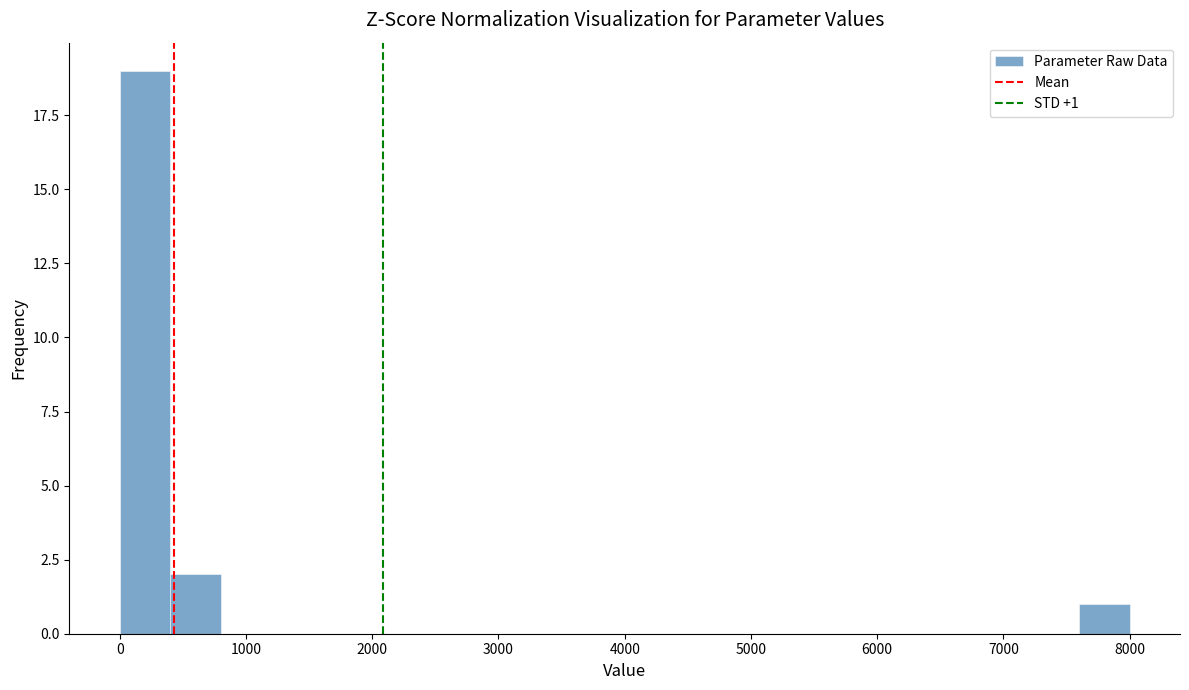

Read against the x-axis, roughly where is the centre of the tallest bar?

200